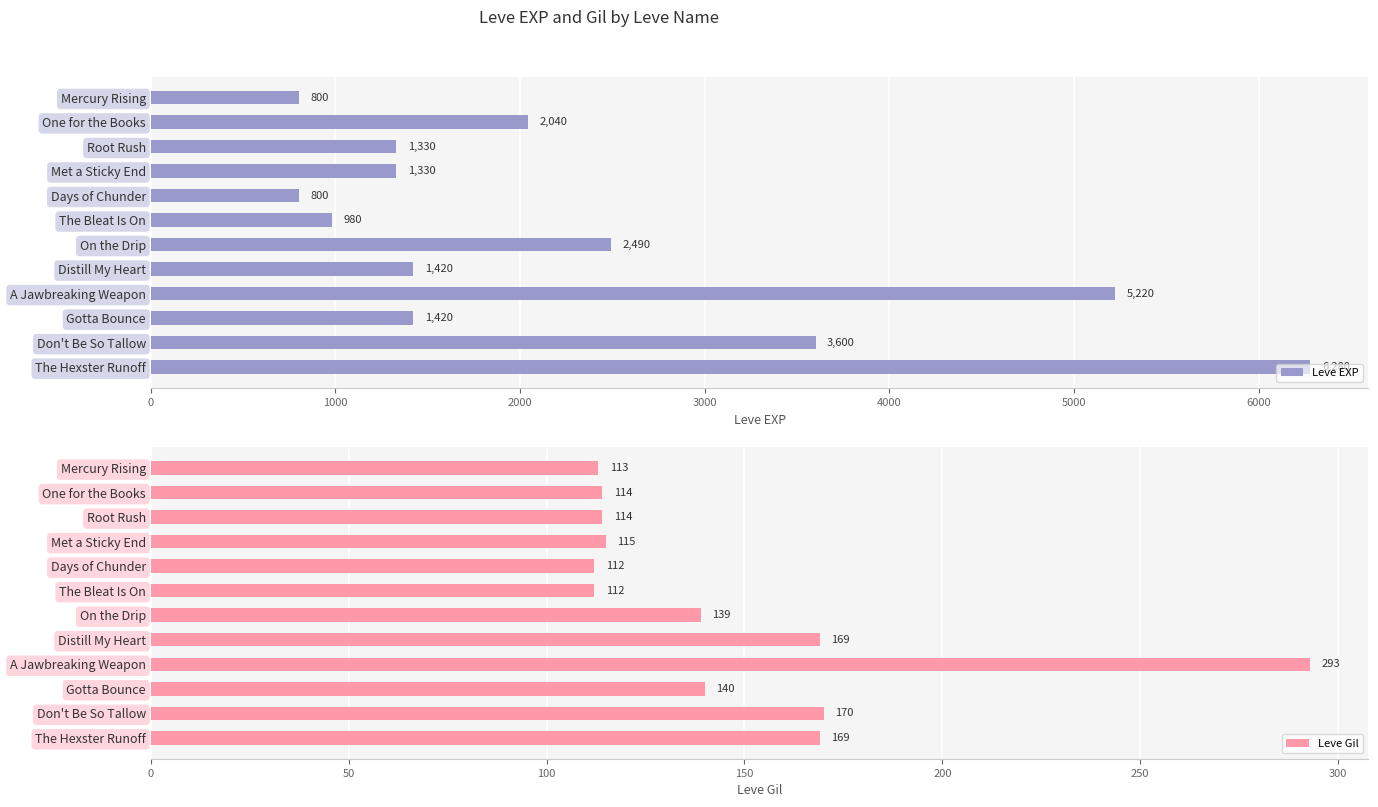

What is the value of the Leve EXP bar at the 10th from the left?

1420